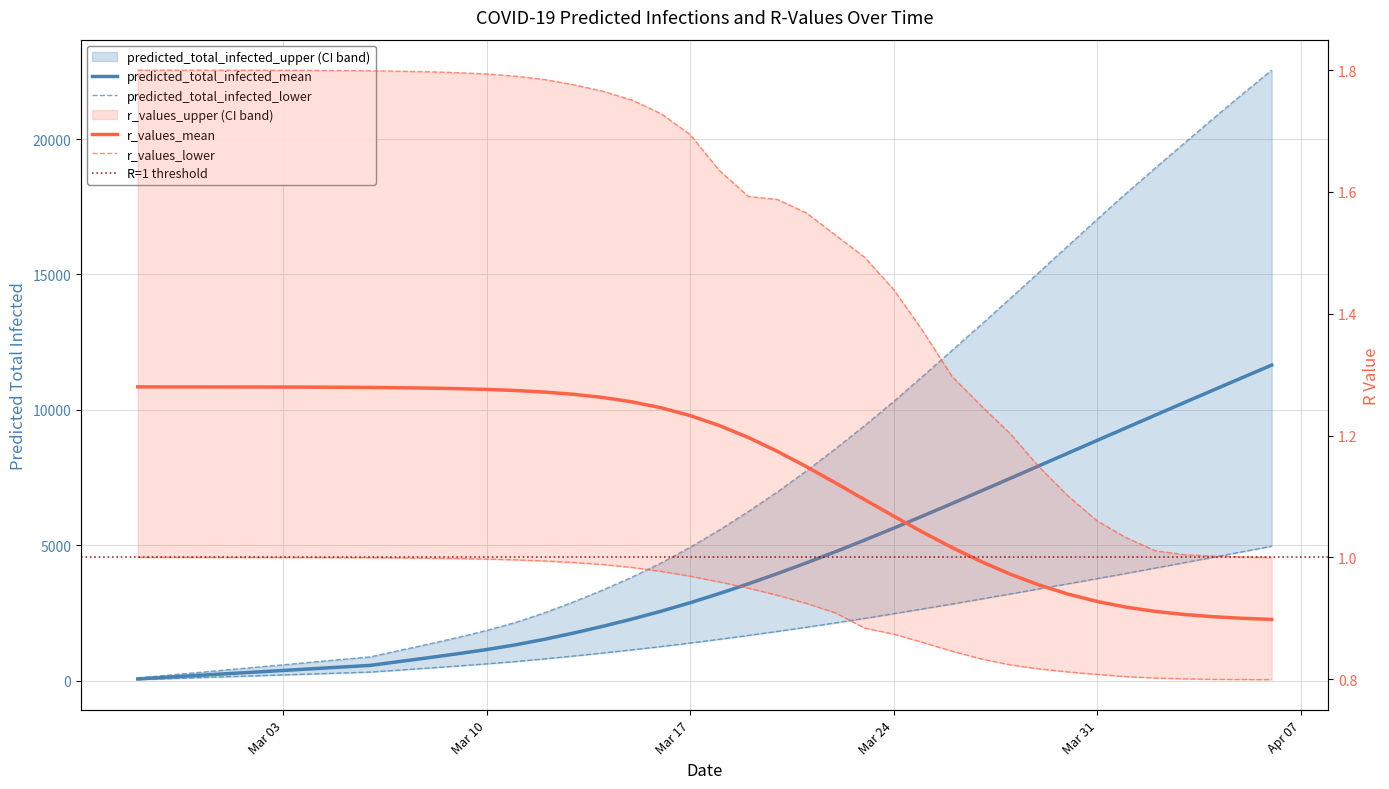

What is the average value of the predicted_total_infected_lower series?

1846.2